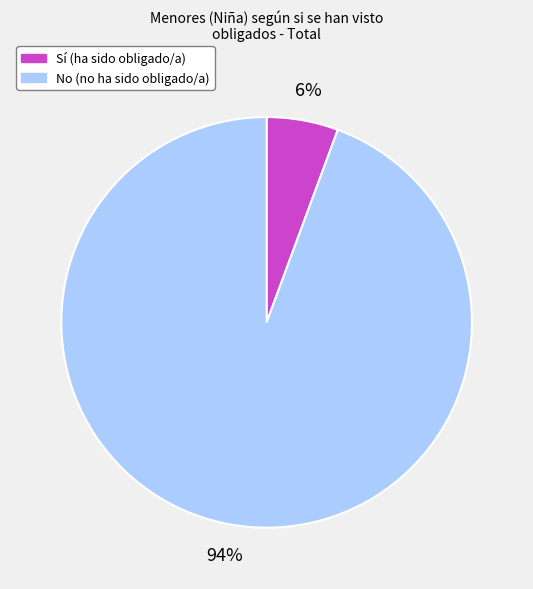

To the nearest percent, what portion does No represent?

94%